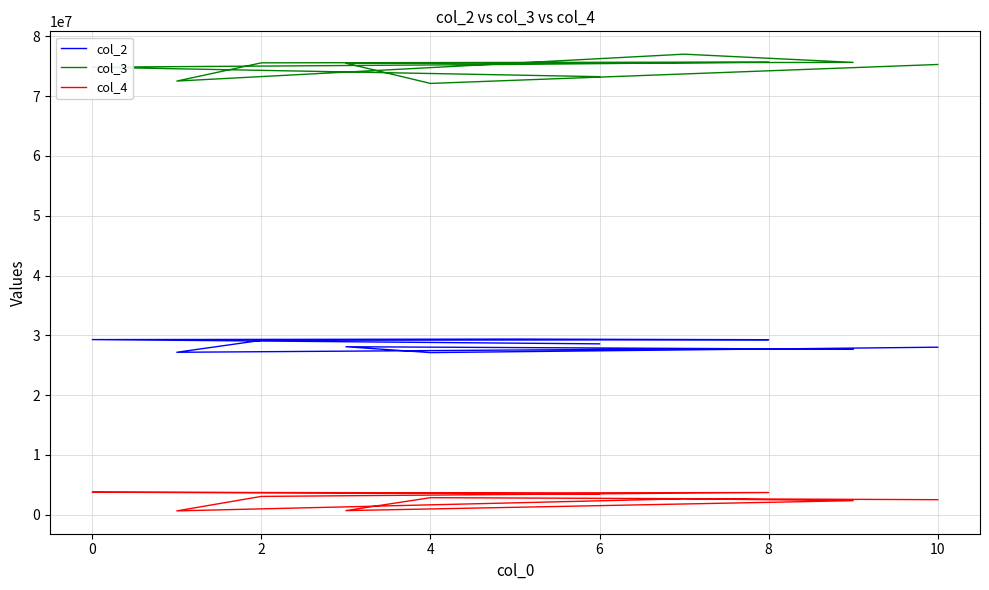

What is the difference between the highest and lowest values at 2?

71673208